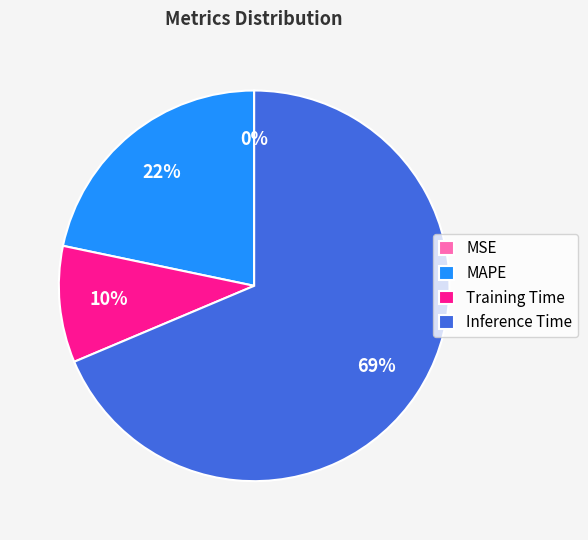

Which category has the biggest portion of the pie?

Inference Time